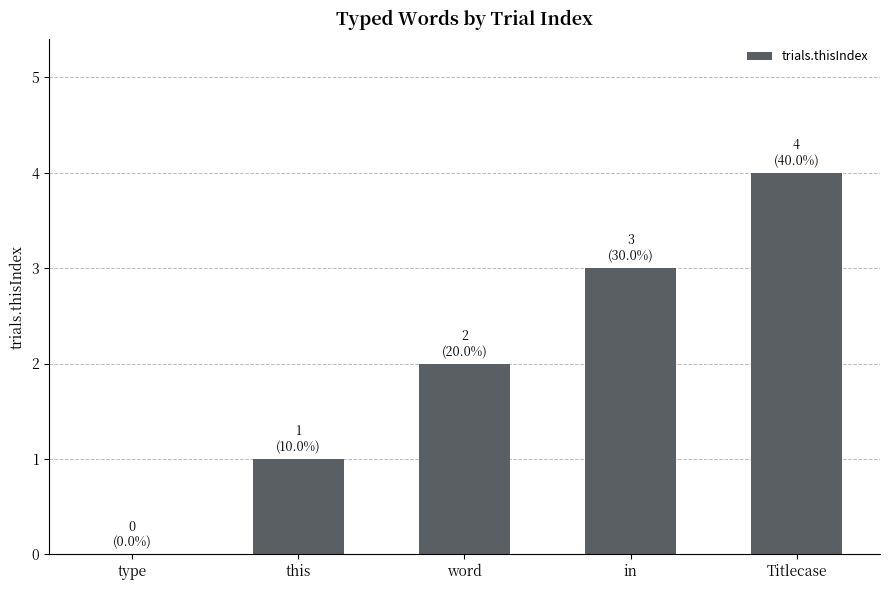

Read the value at word.

2